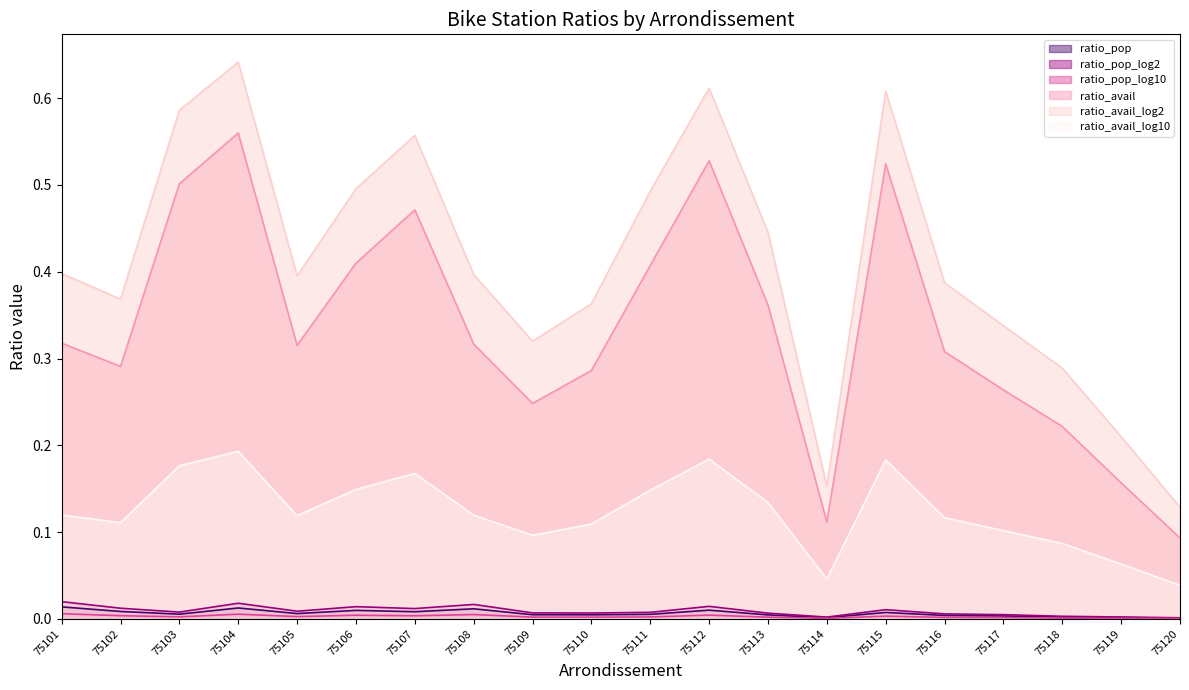

At which category does ratio_avail reach its first local valley?

75102